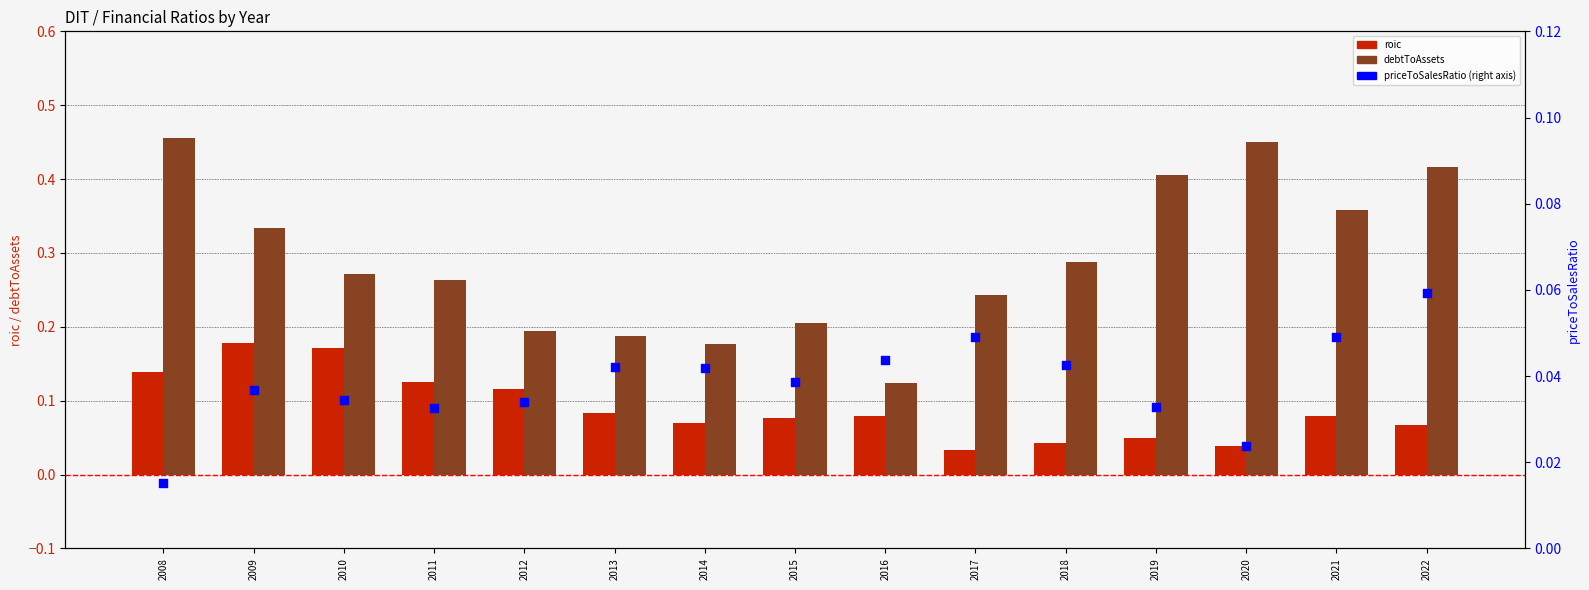

Which series has the largest Y range (max minus min)?

debtToAssets